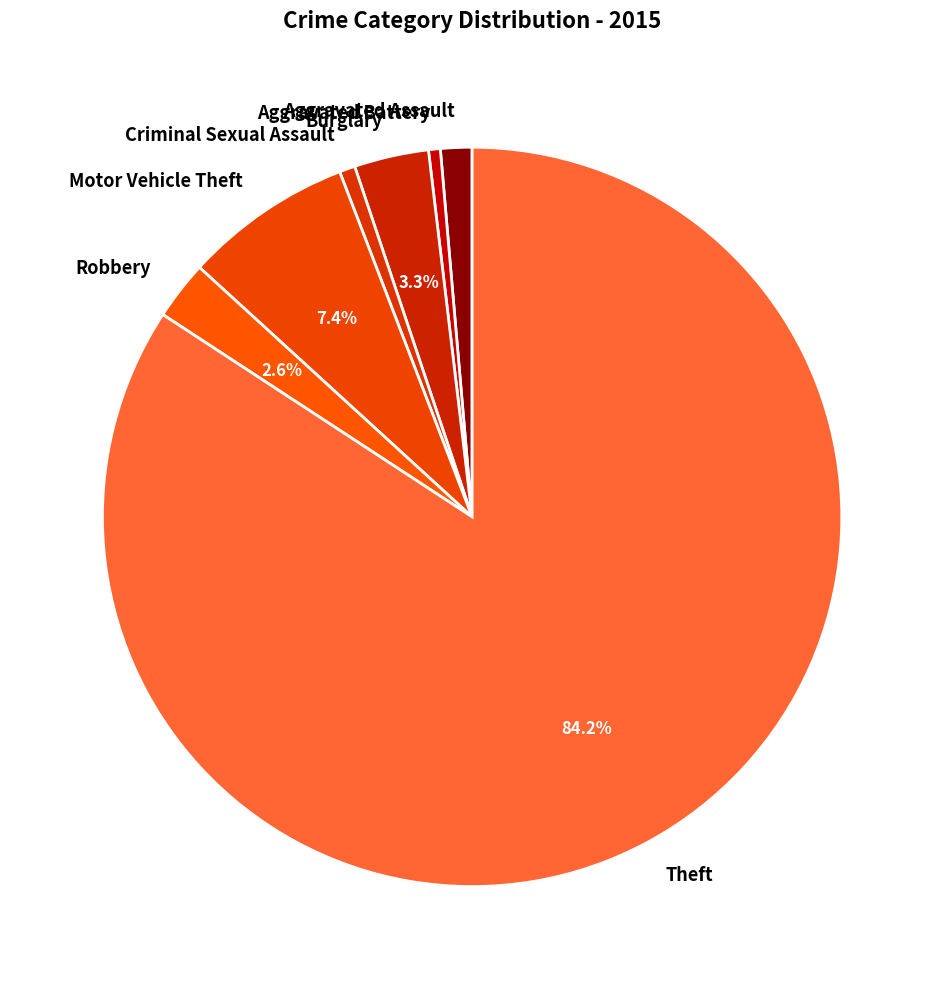

To the nearest percent, what portion does Criminal Sexual Assault represent?

1%